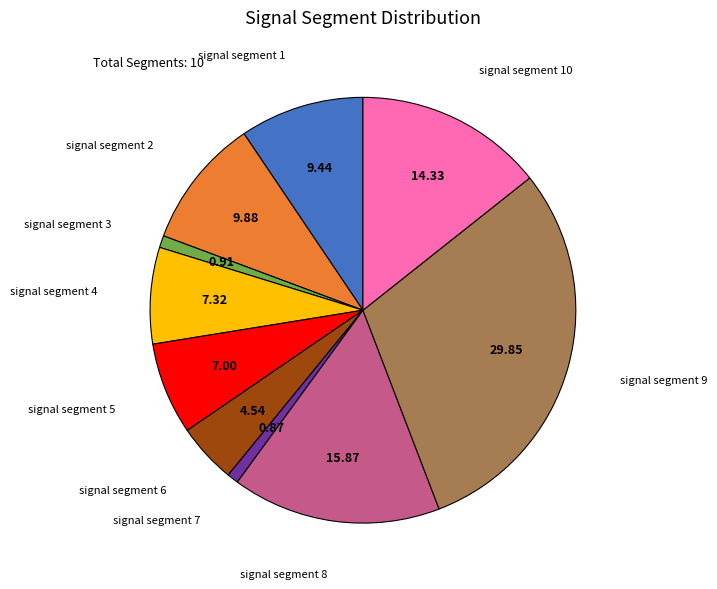

Does any single category account for the majority?

No